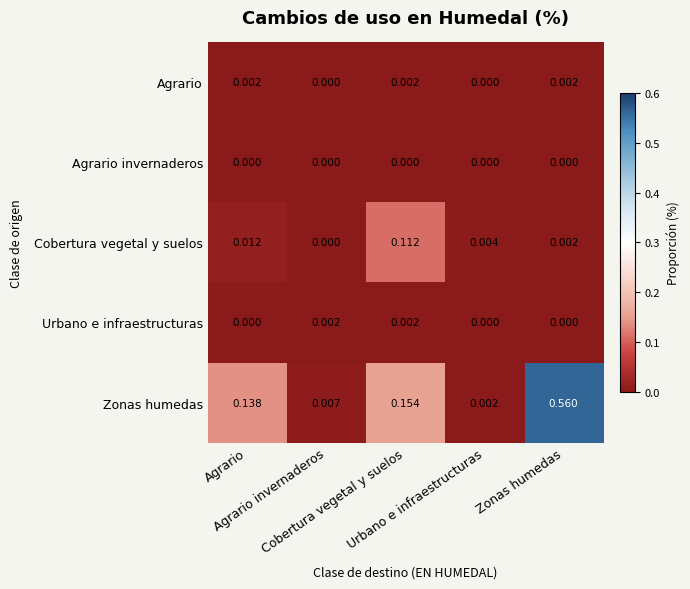

At which category is the sum across all series the highest?

Zonas humedas